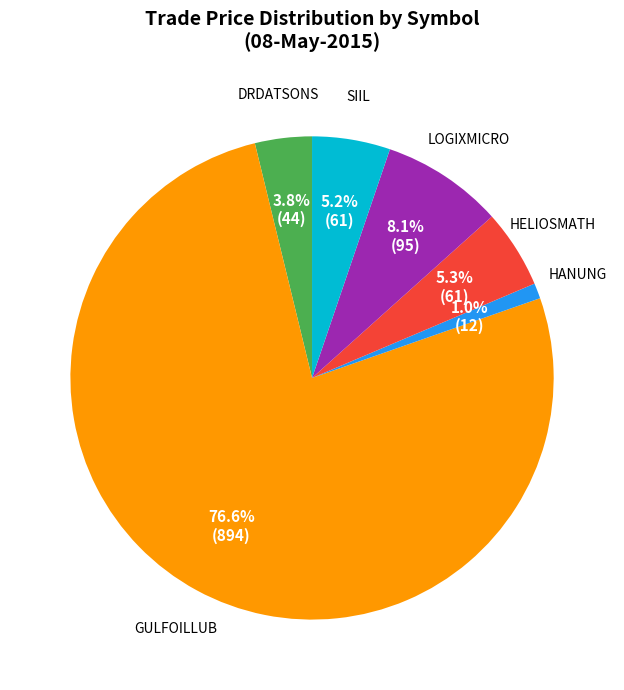

How many segments does this pie chart have?

6